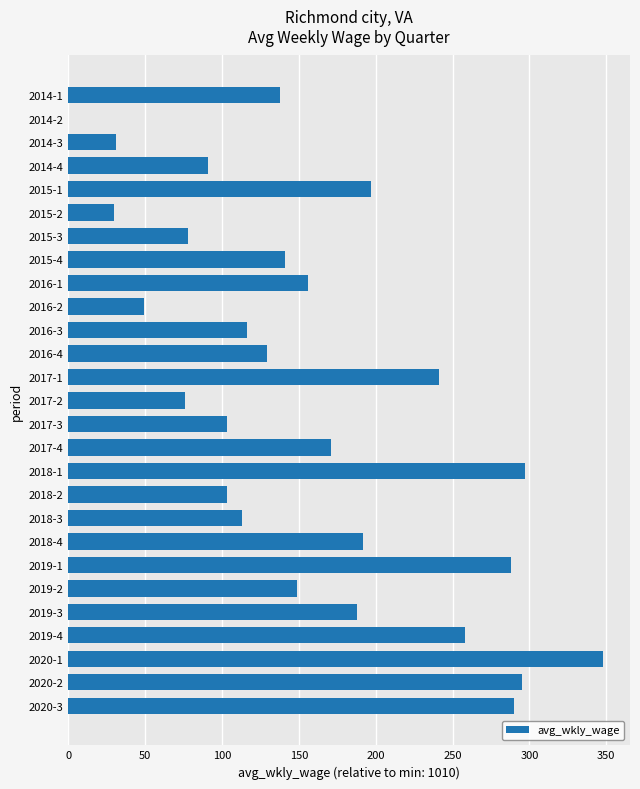

What is the change in value from 2015-1 to 2019-1?

+91